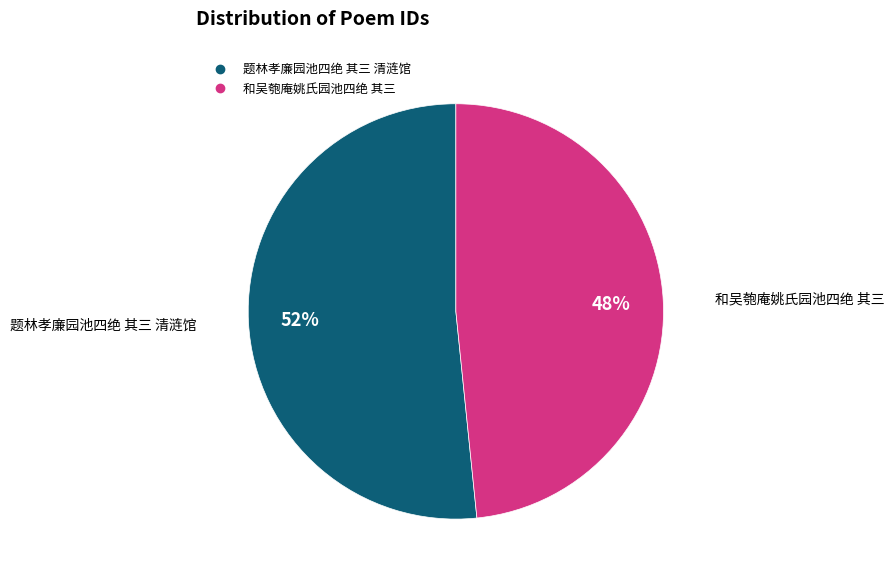

Which has a higher value, 和吴匏庵姚氏园池四绝 其三 or 题林孝廉园池四绝 其三 清涟馆?

题林孝廉园池四绝 其三 清涟馆